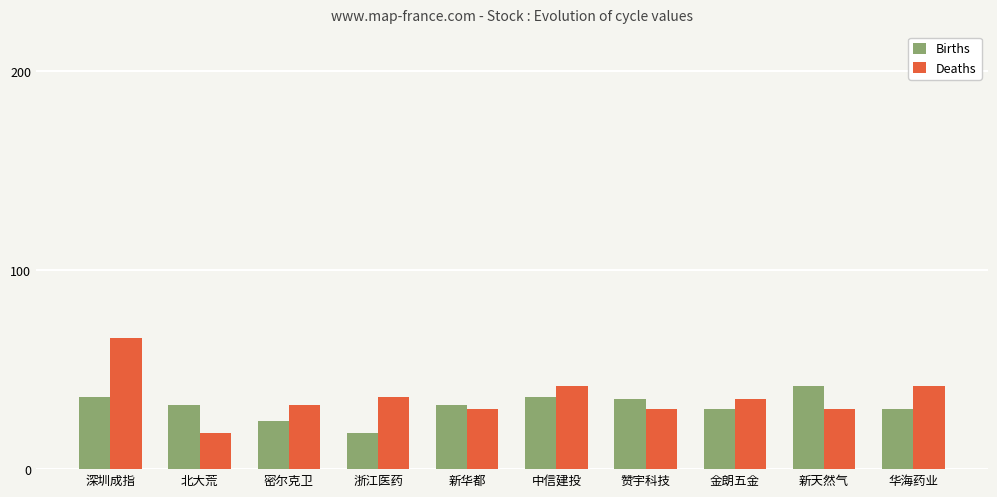

Is the value of Deaths at 浙江医药 greater than the value of Births at 浙江医药?

Yes